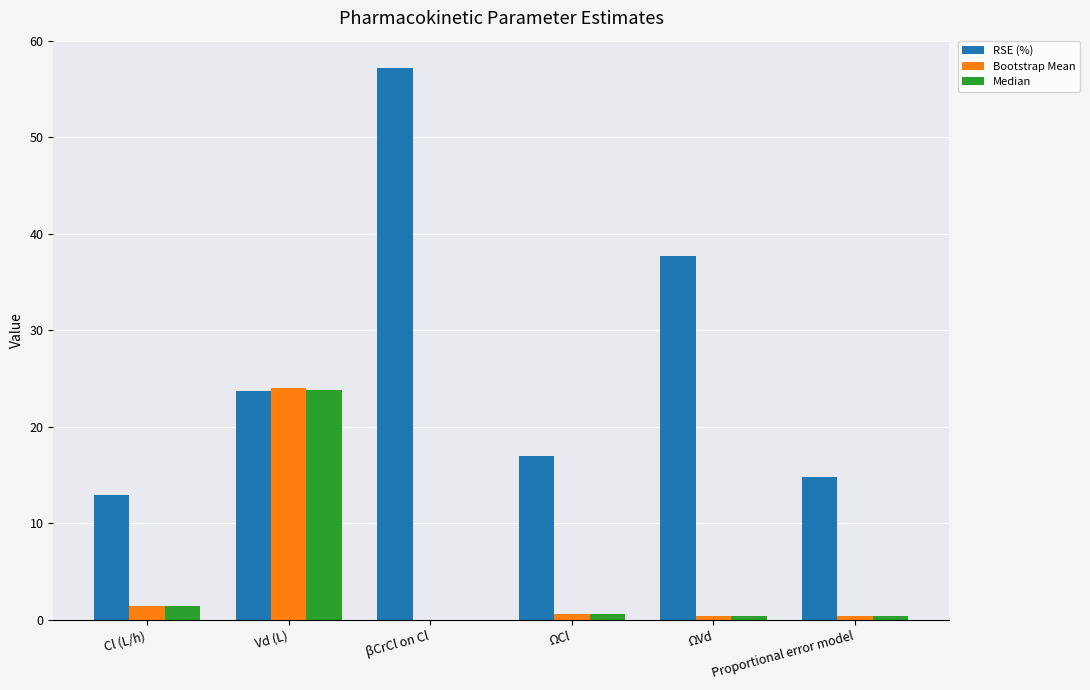

Is it true that RSE (%) equals 9.3 at Vd (L)?

False